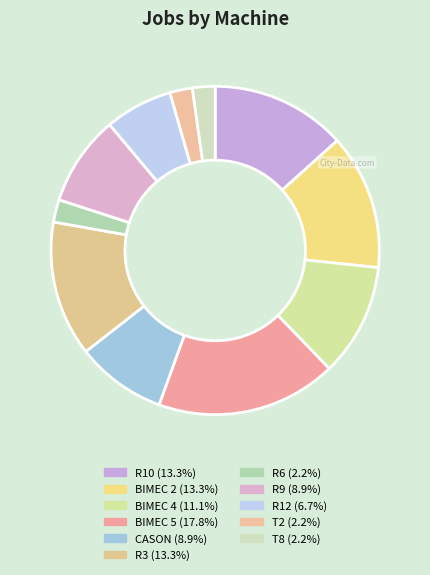

Which slice is the smallest?

R6